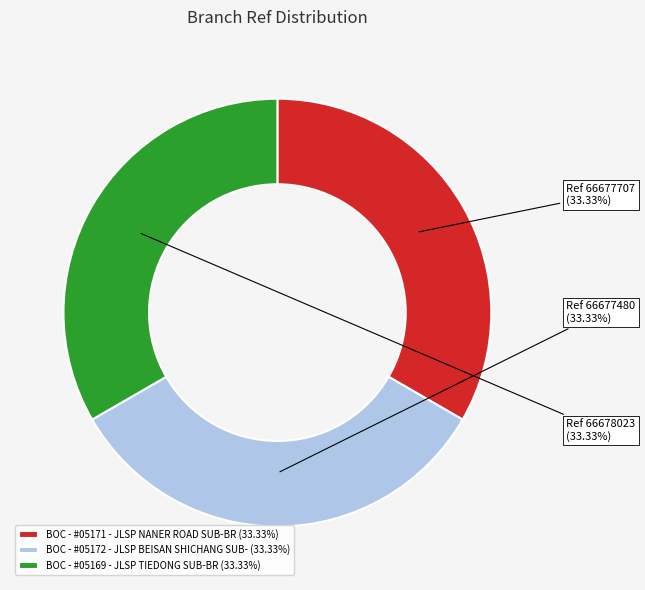

Is it true that BOC - #05172 - JLSP BEISAN SHICHANG SUB- is 21% of the pie?

False